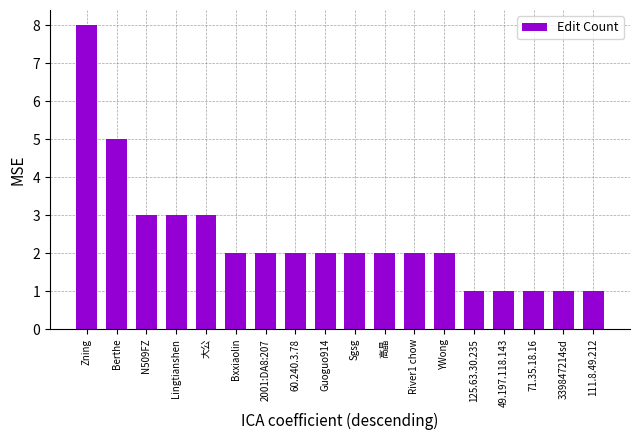

What is the difference between the values at 111.8.49.212 and N509FZ?

2